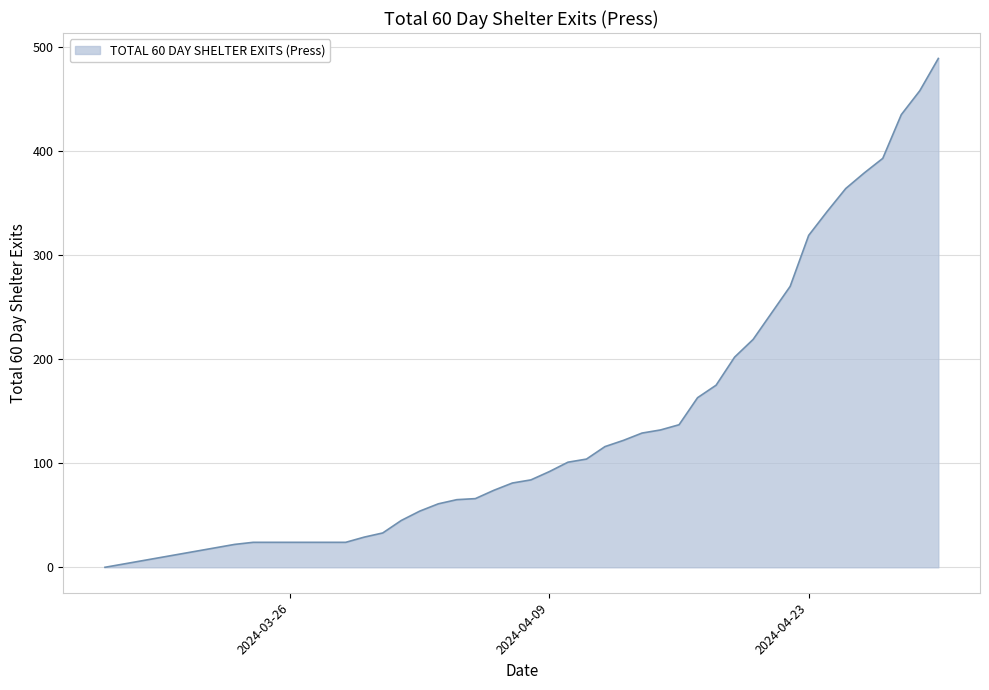

What is the difference between the maximum and minimum values?

489